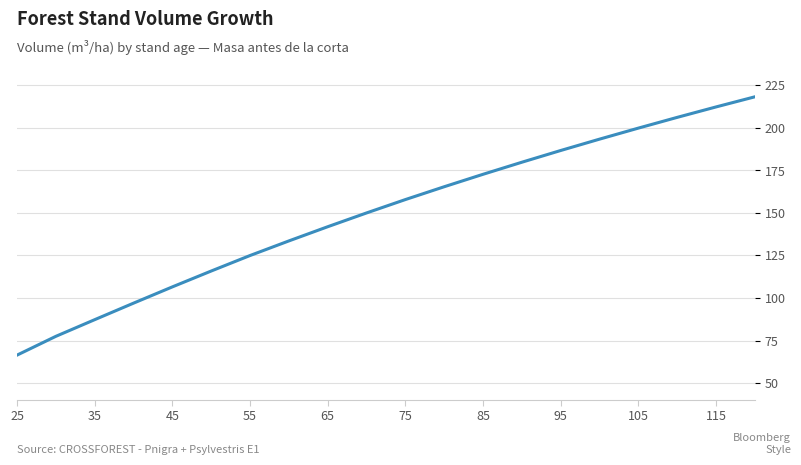

What is the difference between the maximum and minimum values?

152.0